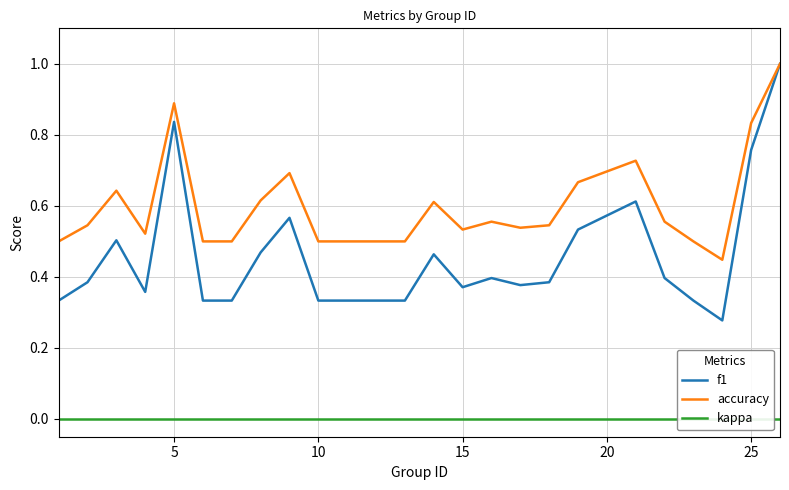

Is this an area chart (filled region under the line)?

No